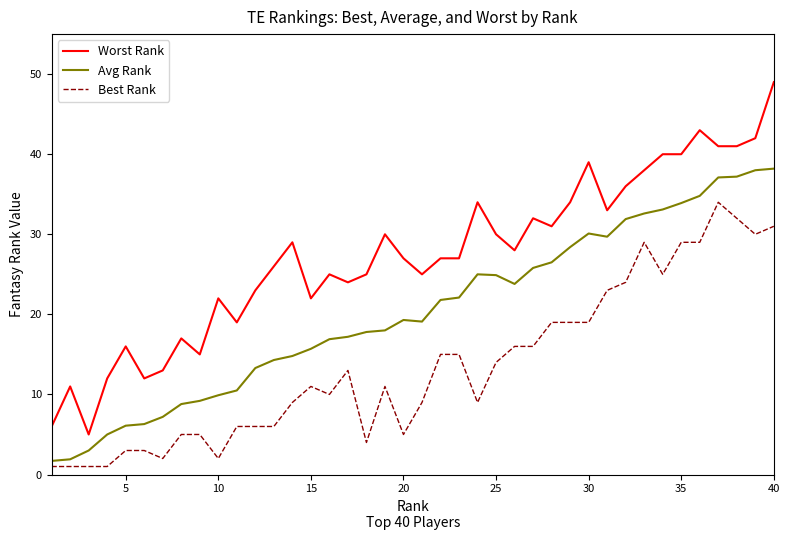

What is the maximum value for Best Rank?

34.0